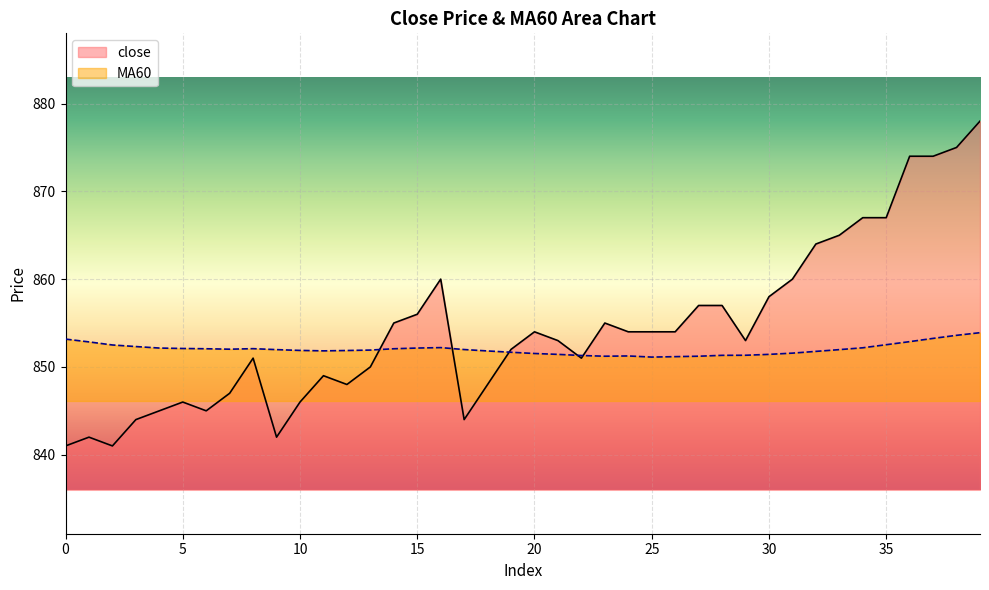

Where do close and MA60 first cross each other?

13 and 14